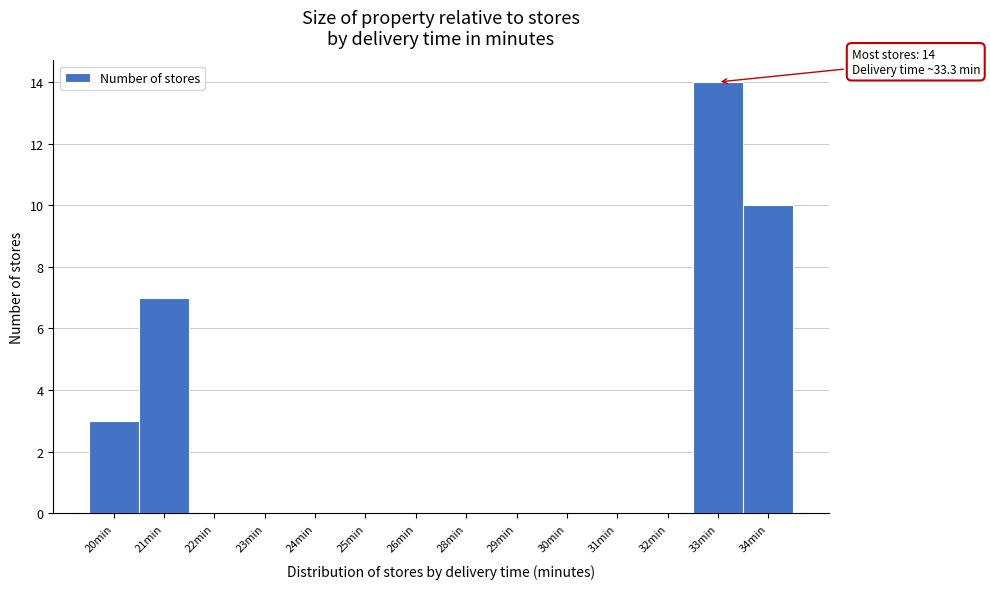

Reading left to right, list all the values displayed in this chart.

20min=3	21min=7	22min=0	23min=0	24min=0	25min=0	26min=0	28min=0	29min=0	30min=0	31min=0	32min=0	33min=14	34min=10